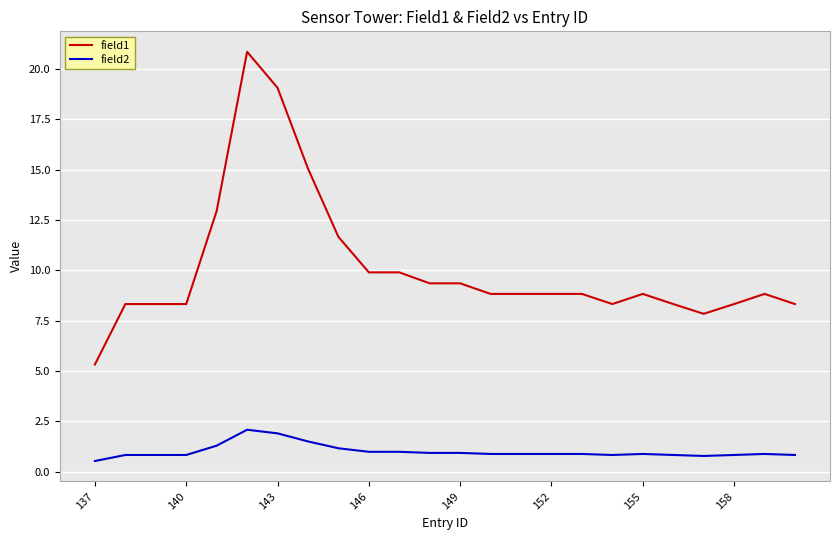

What is the difference between the maximum and minimum values in the field2 series?

1.6